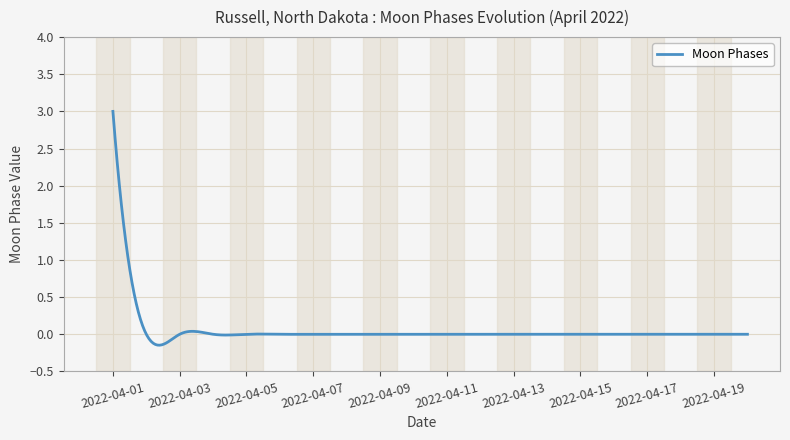

What is the maximum value shown in the chart?

3.0